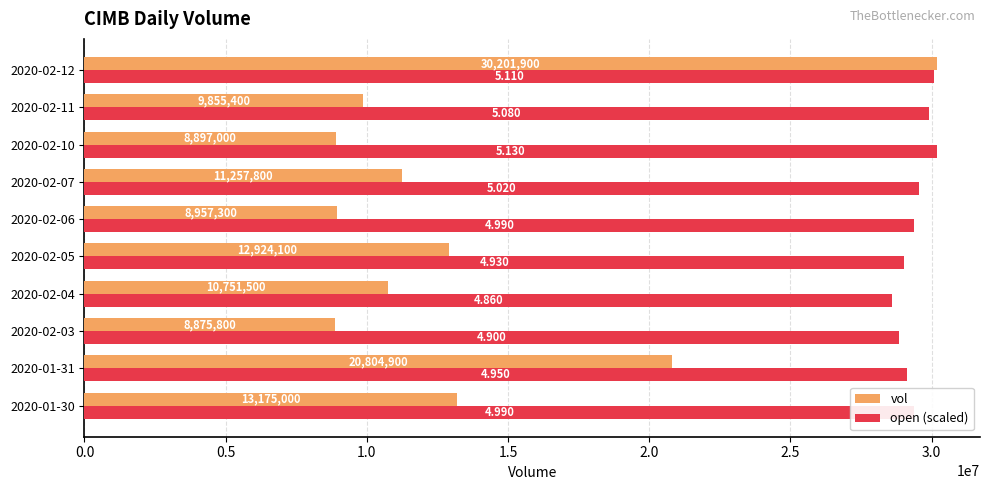

Which series has the largest total across all categories?

open (scaled)